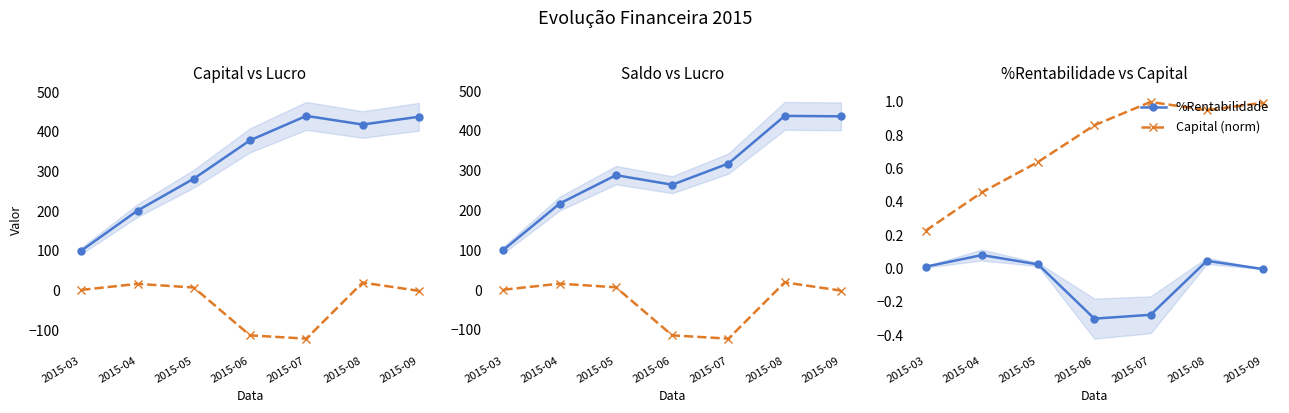

After their last crossing, which series has the higher values: Capital (norm) or Lucro?

Capital (norm)